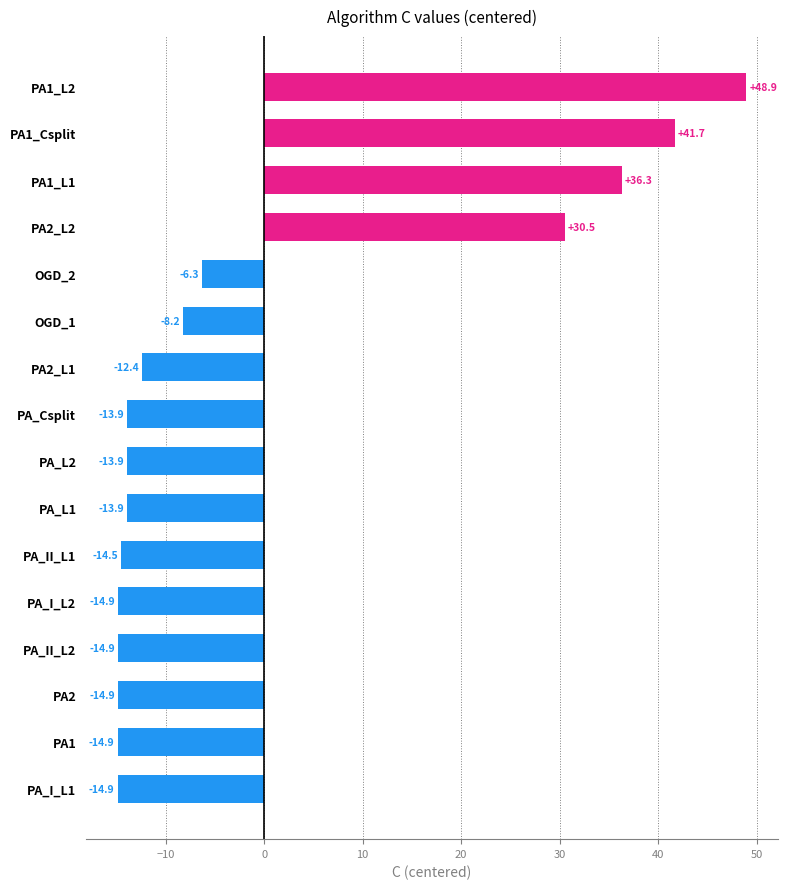

How many negative values are there?

12